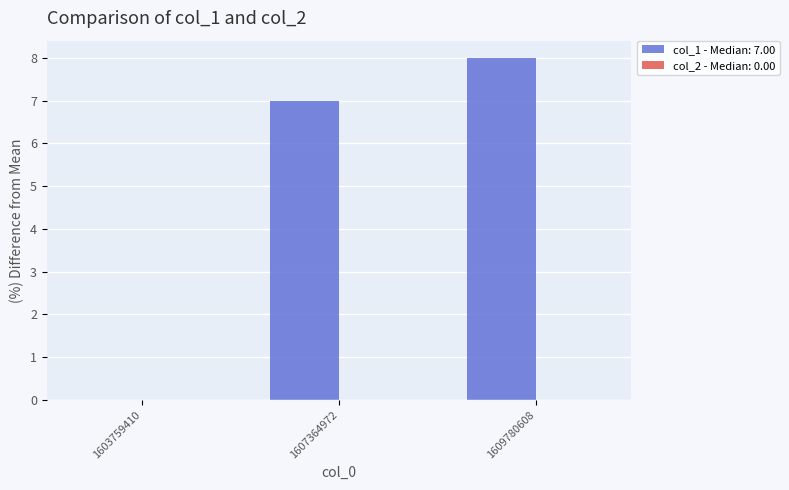

Where is the data nearest to the value 4?

1607364972